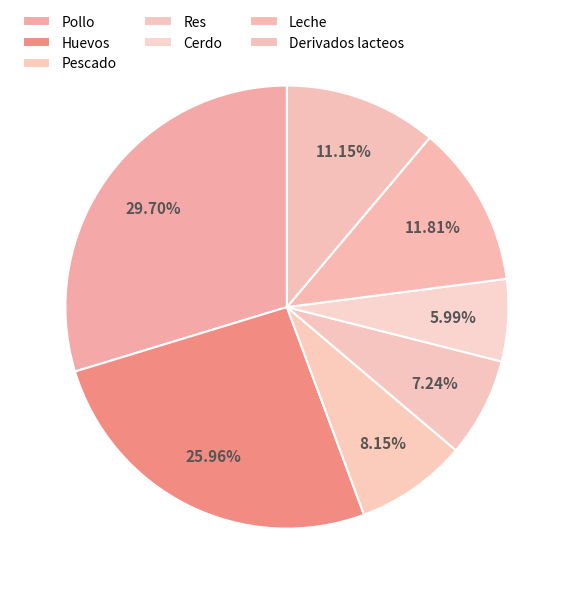

How many slices are in this pie chart?

7